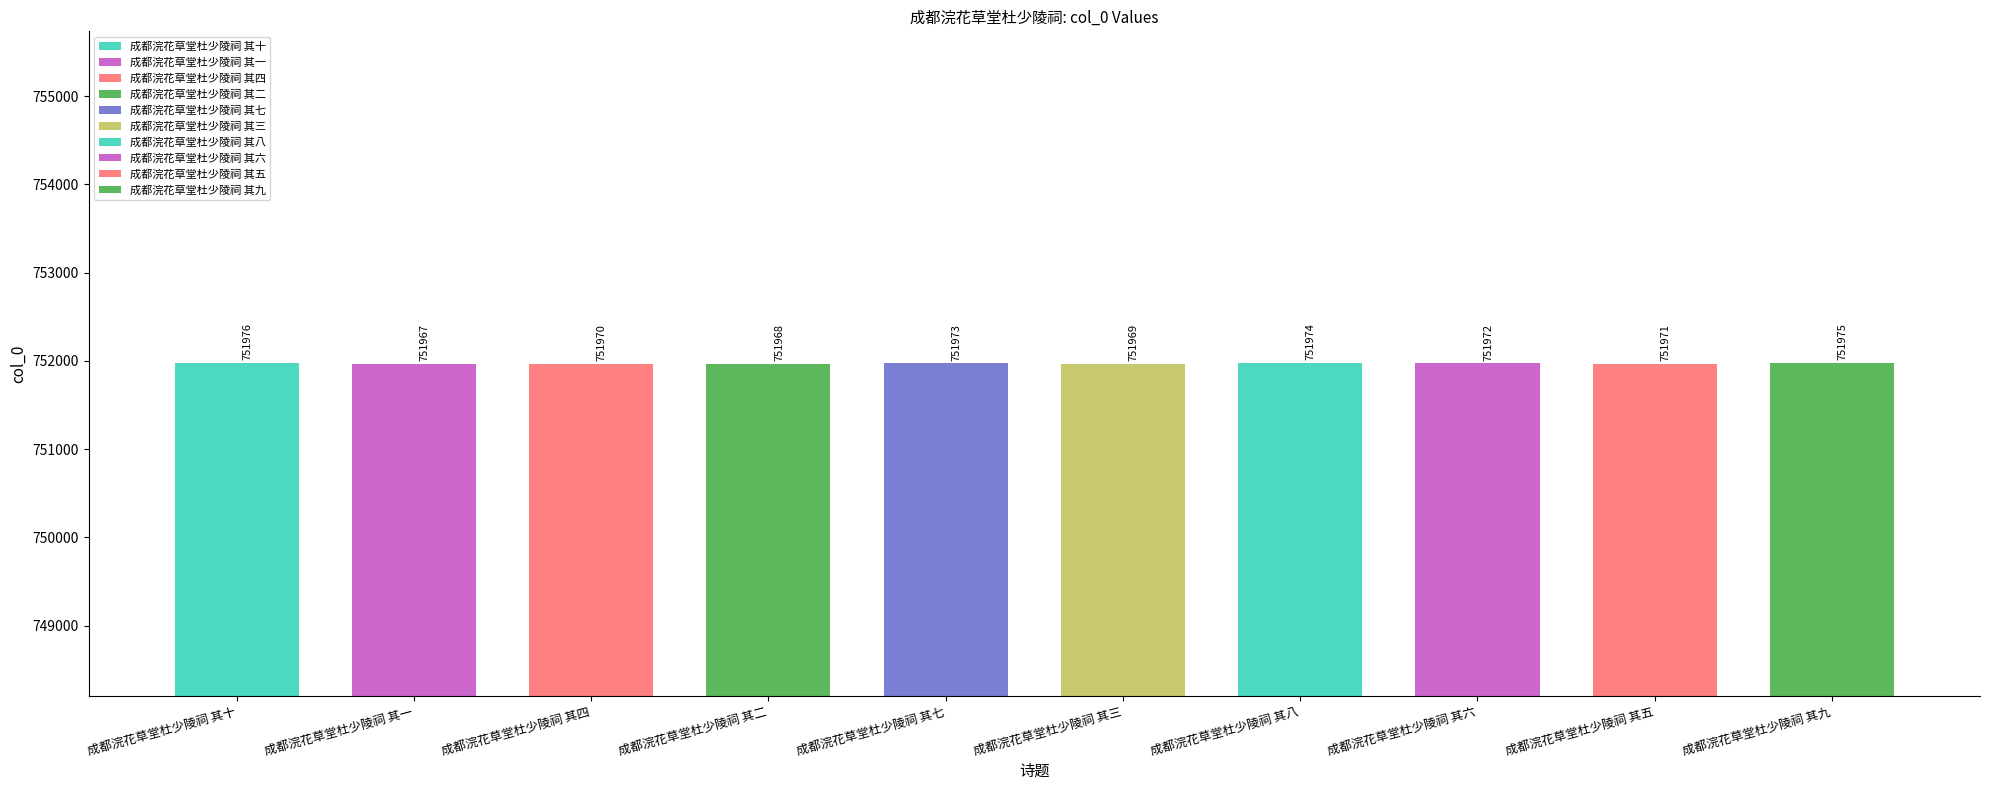

What position from the right is 成都浣花草堂杜少陵祠 其四?

8